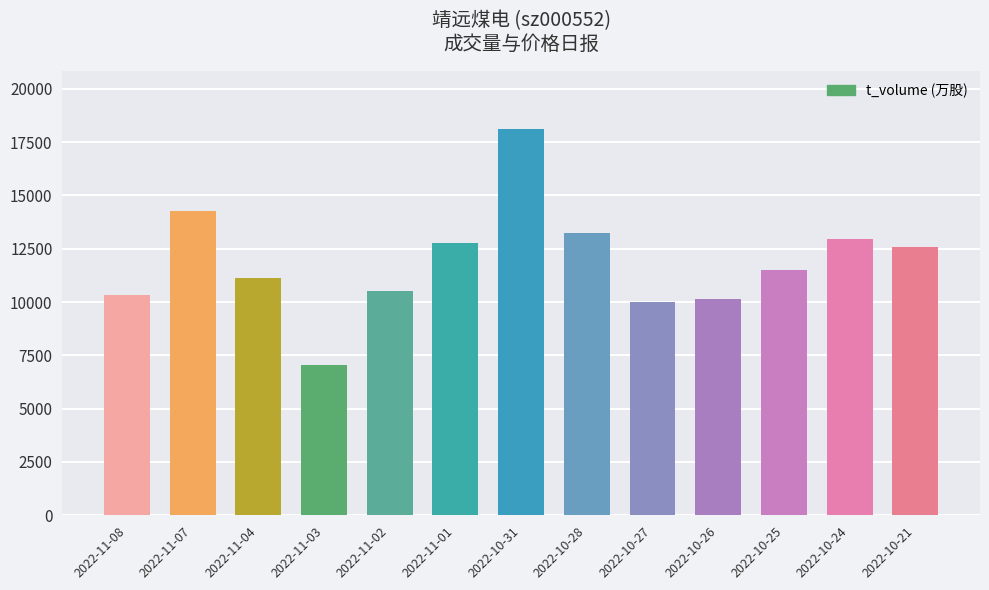

Read the value at 2022-10-21, to the nearest 50.

12600